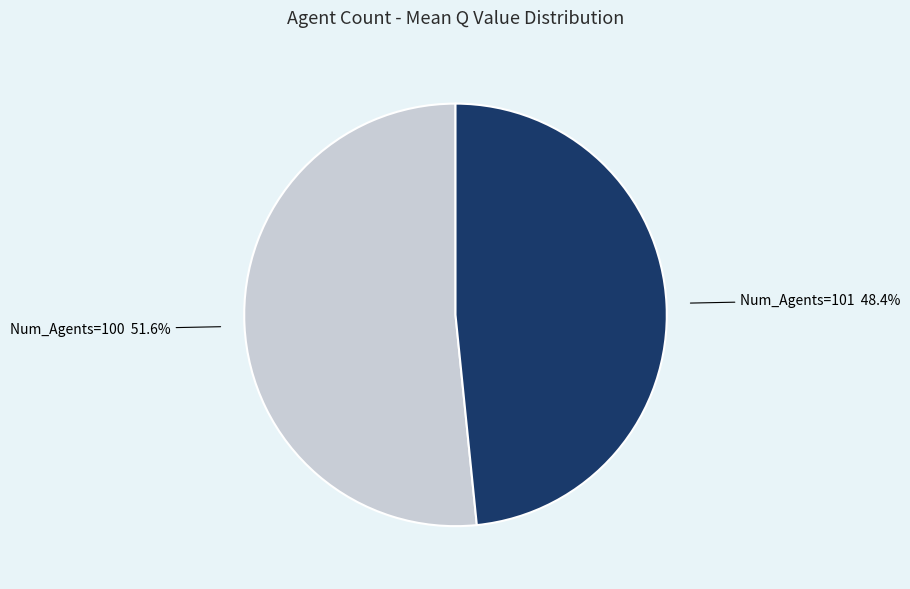

Does any single category account for the majority?

Yes